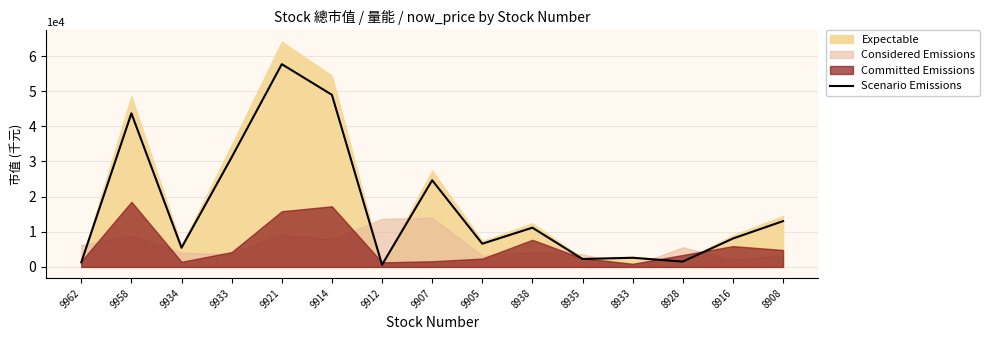

What is the change in value from 9914 to 8916?

-40894.2